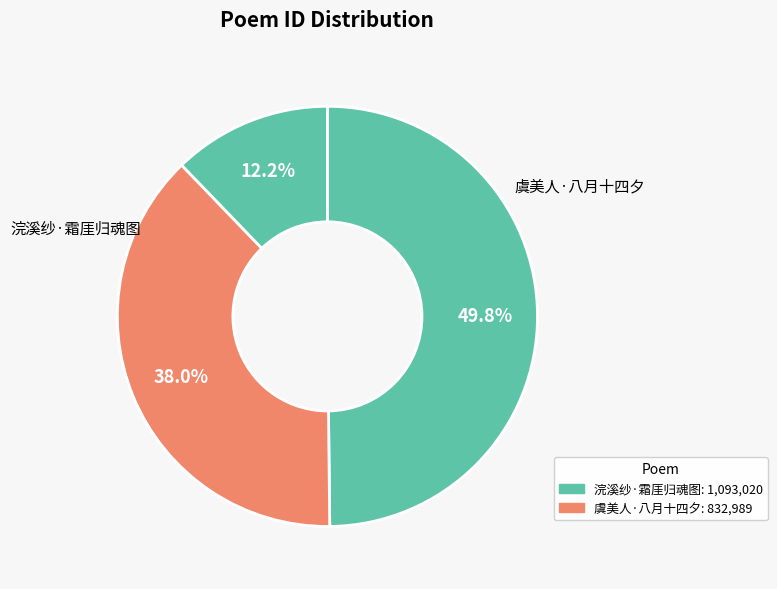

How many segments does this pie chart have?

3